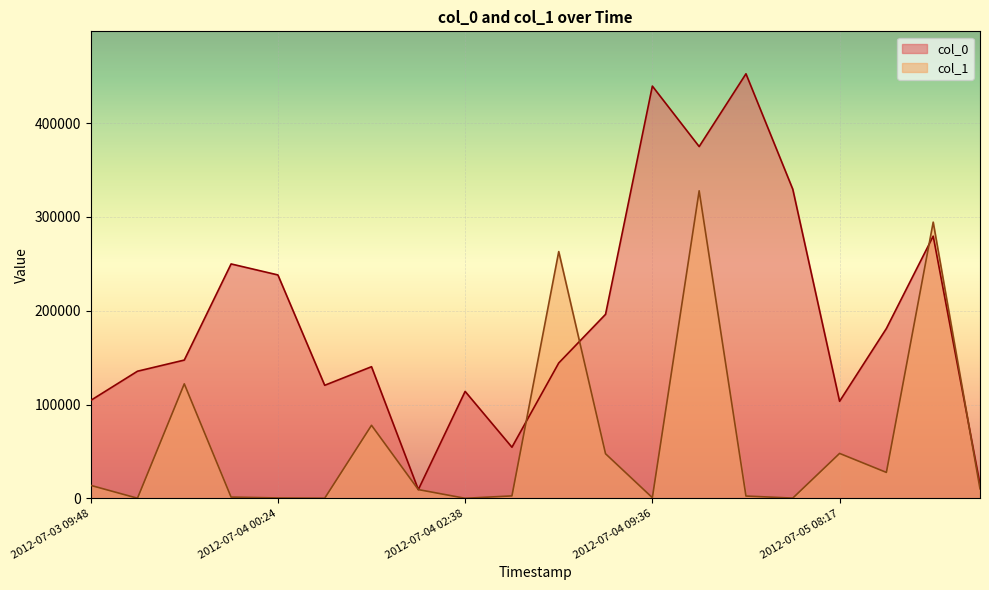

List the series in order of their overall mean, highest first.

col_0, col_1